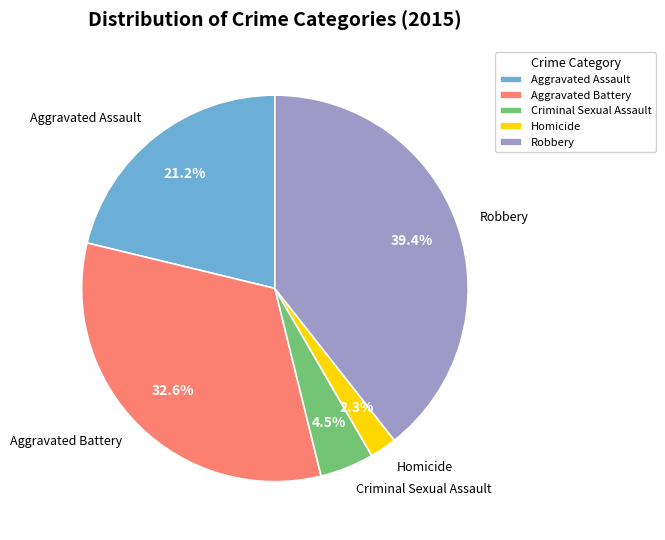

To the nearest percent, what is the difference between the Robbery and Aggravated Assault slice percentages?

18%